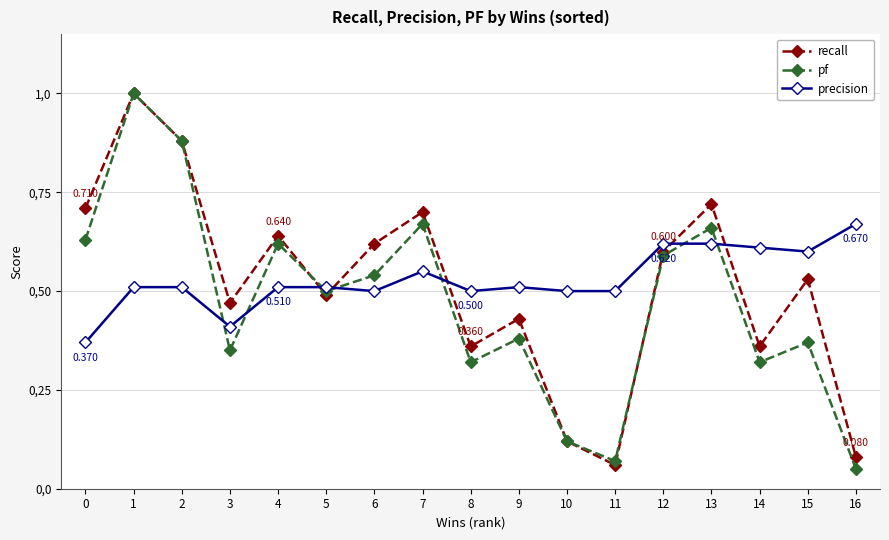

Is this an area chart (filled region under the line)?

No